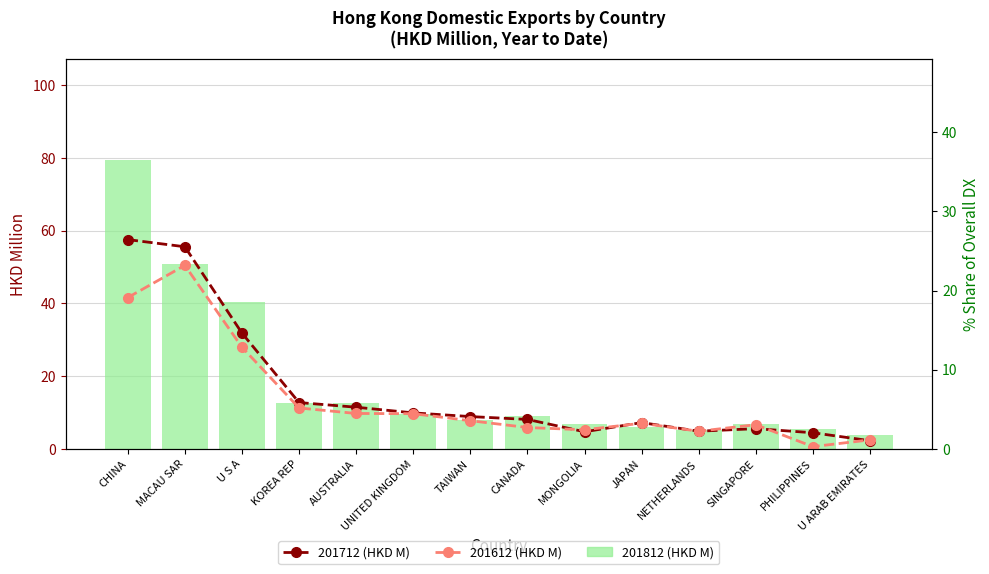

What value does the 201812 (HKD M) series have at PHILIPPINES?

5.6